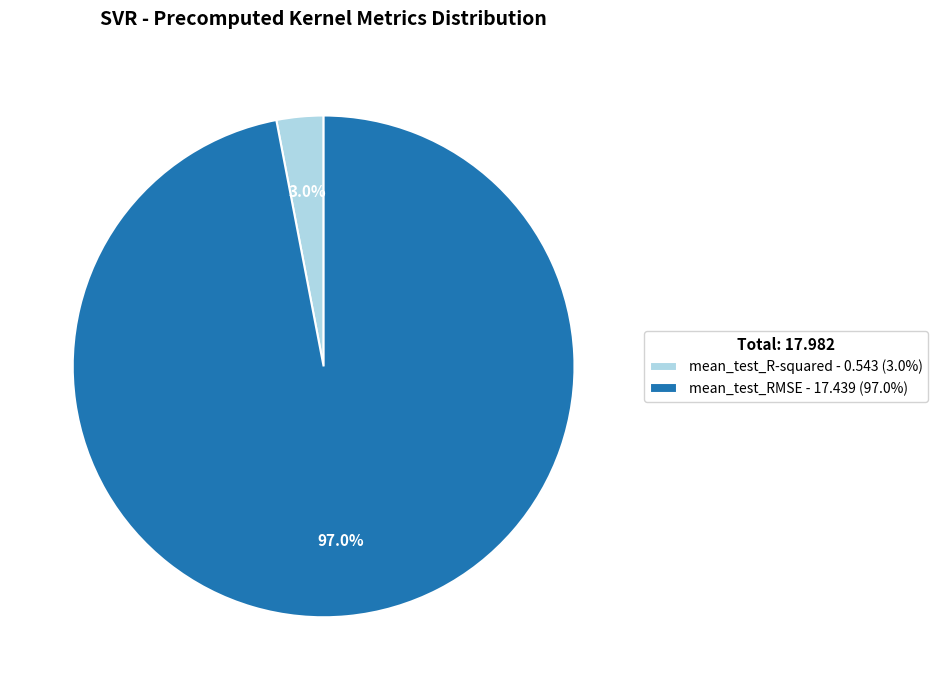

To the nearest percent, what is the combined percentage of mean_test_R-squared and mean_test_RMSE?

100%